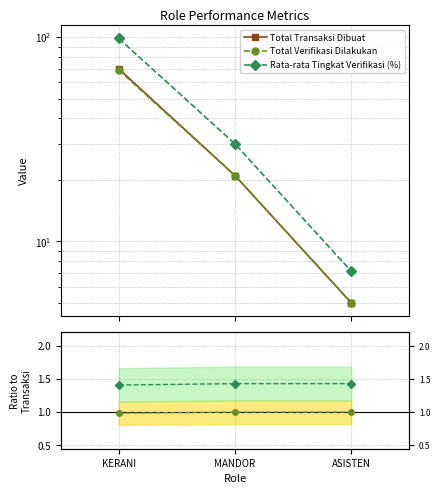

How many Rata-rata Tingkat Verifikasi (%) values are between 1 and 2?

3